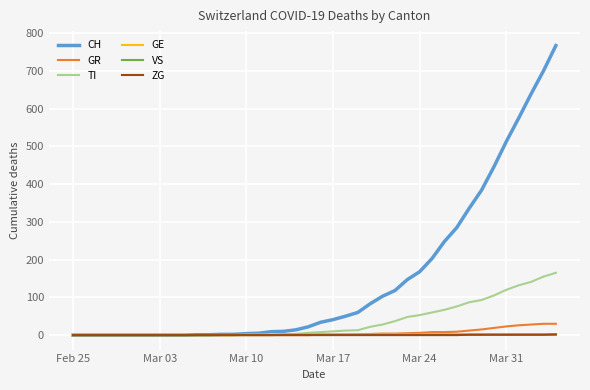

Count the number of data series in this chart.

6